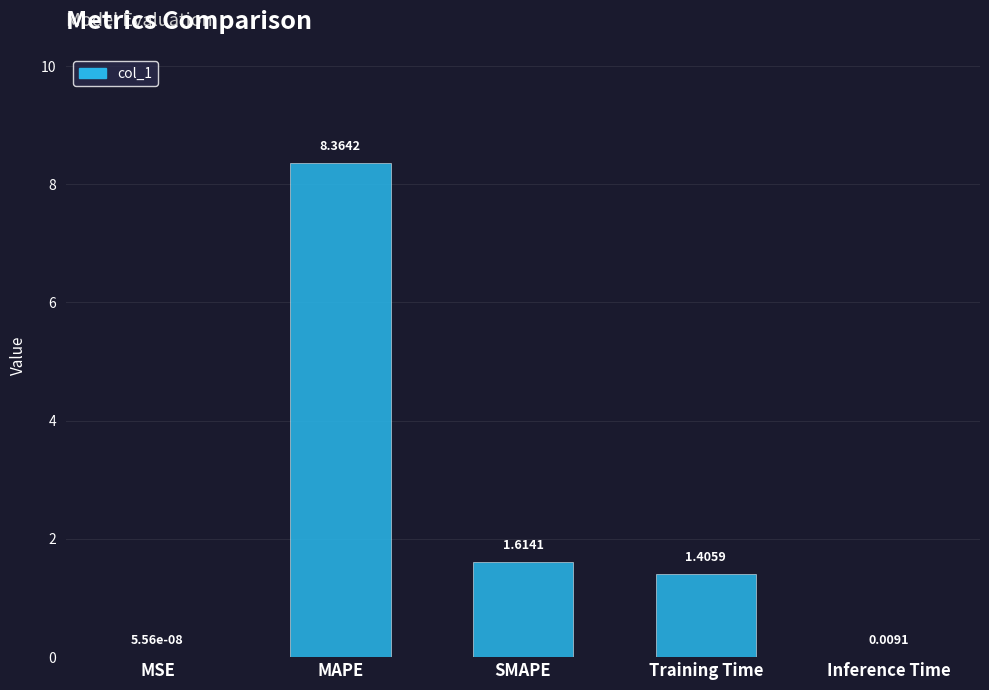

Which category has the highest value across all series?

MAPE